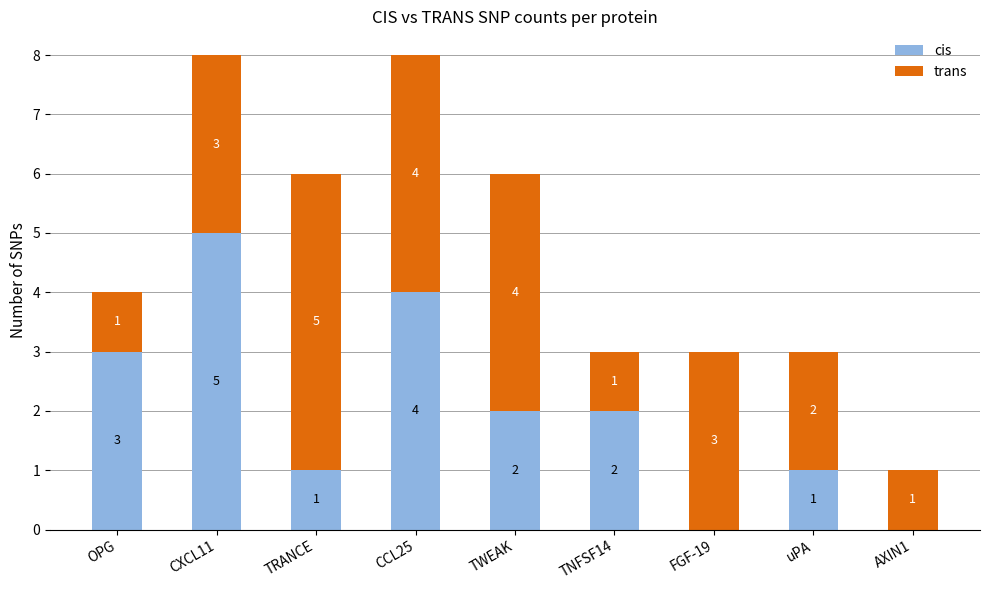

What is the sum of all cis values?

18